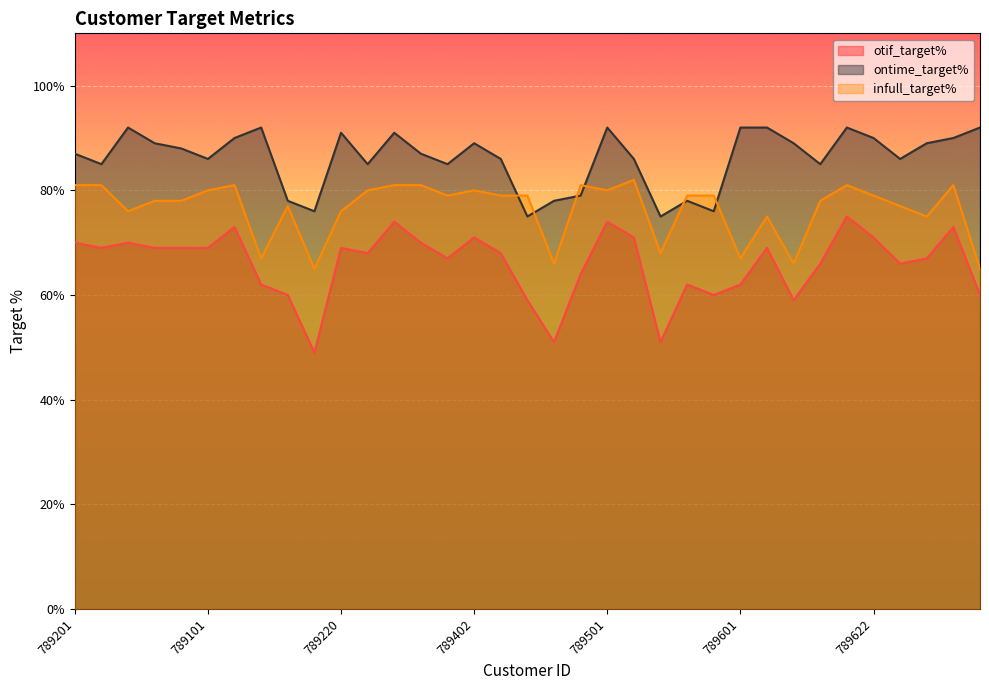

True or false: ontime_target% has more than 0 interior local peaks.

True